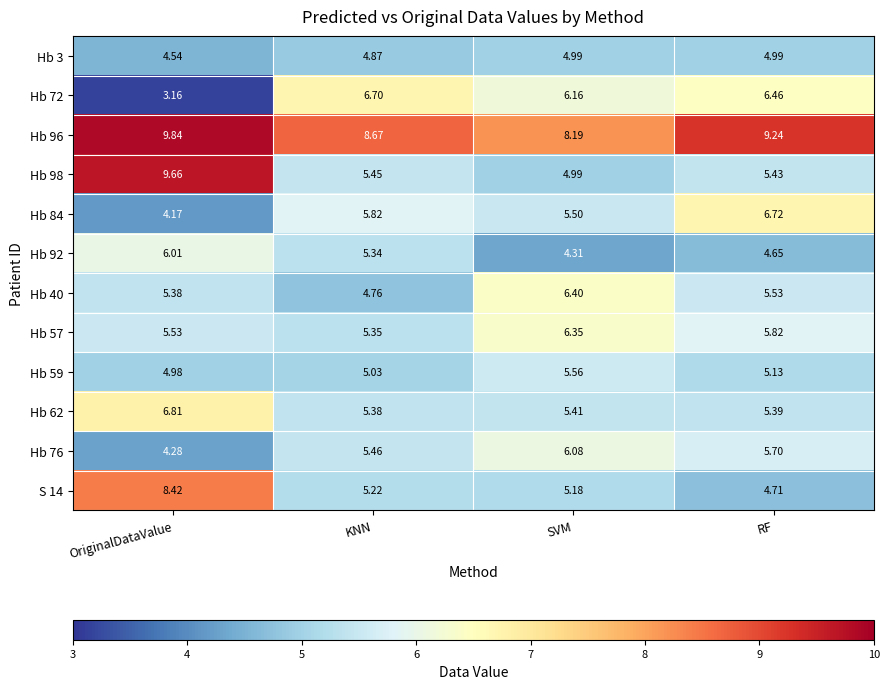

At which category is the sum across all series the highest?

OriginalDataValue